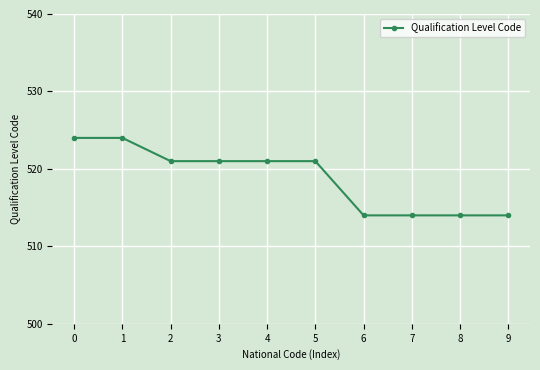

What is the sum of all values?

5188